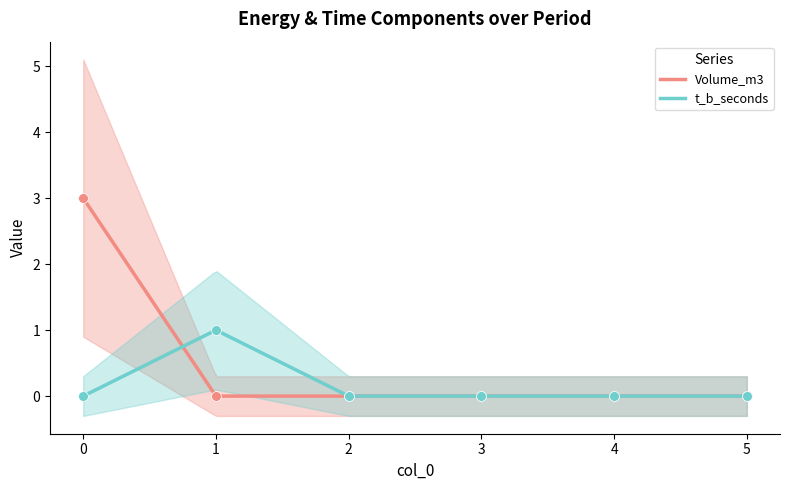

What are all the series names shown in the legend?

Volume_m3, t_b_seconds